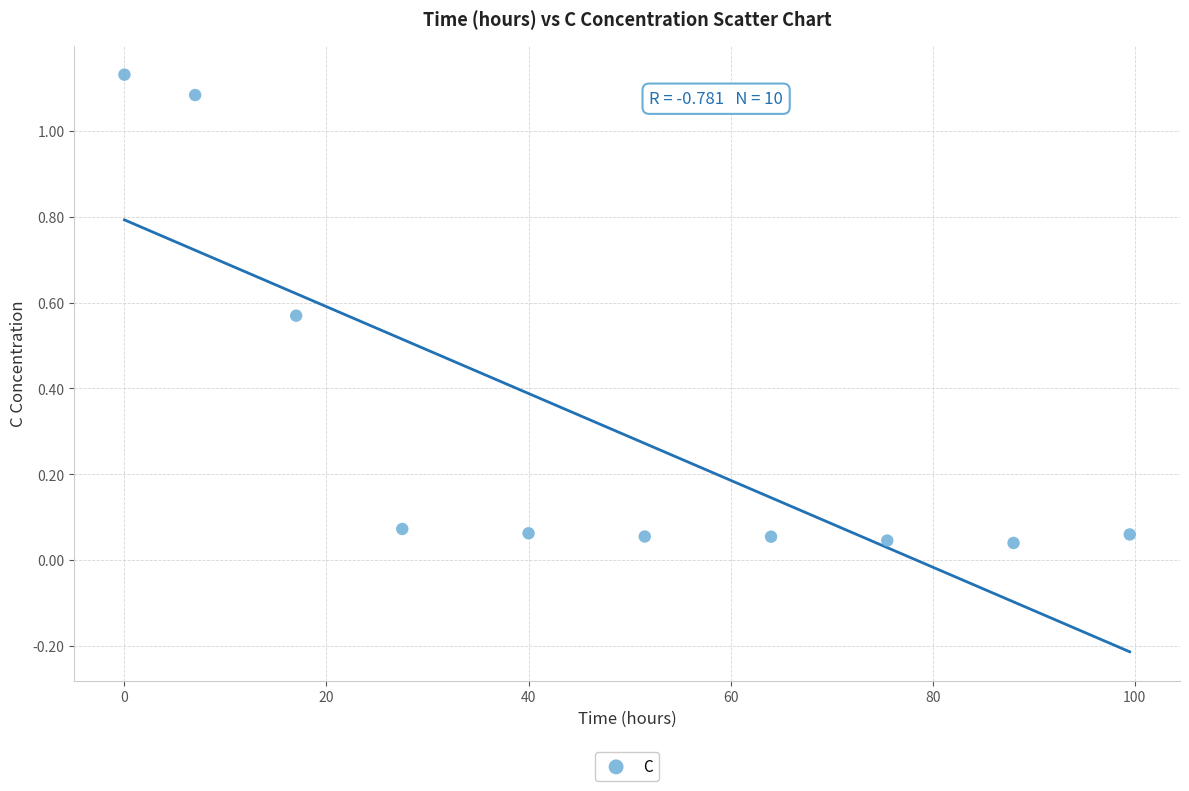

What is the average Y value?

0.3